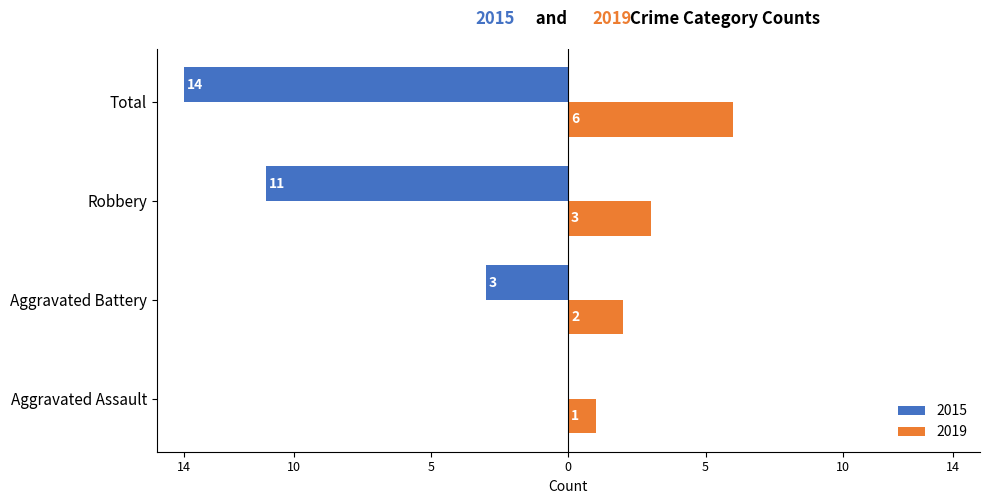

What are all the series names shown in the legend?

2015, 2019